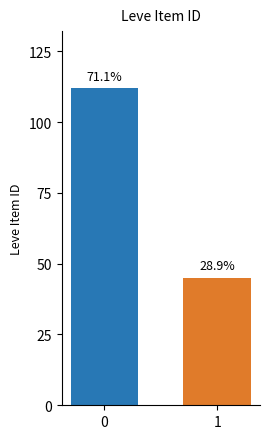

How many values are between 45 and 112?

2